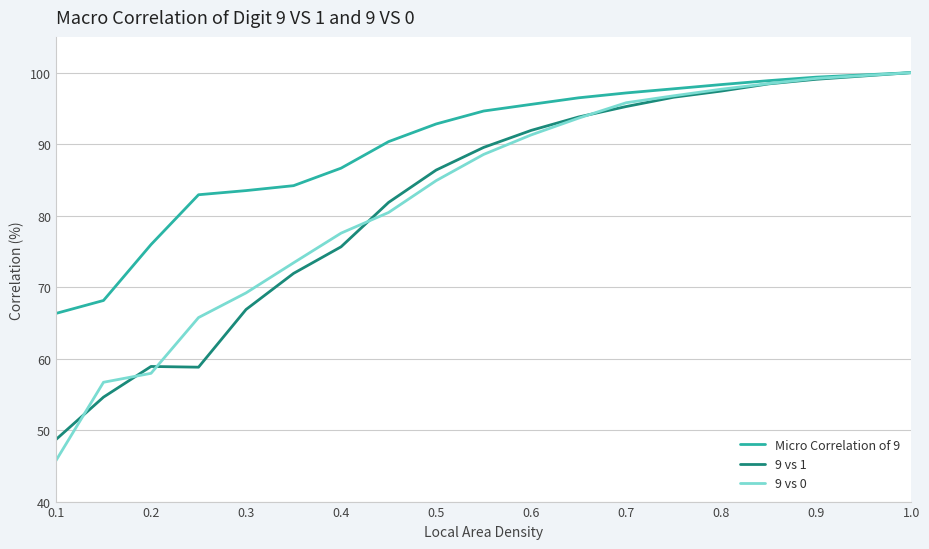

What is the minimum value for 9 vs 0?

45.7